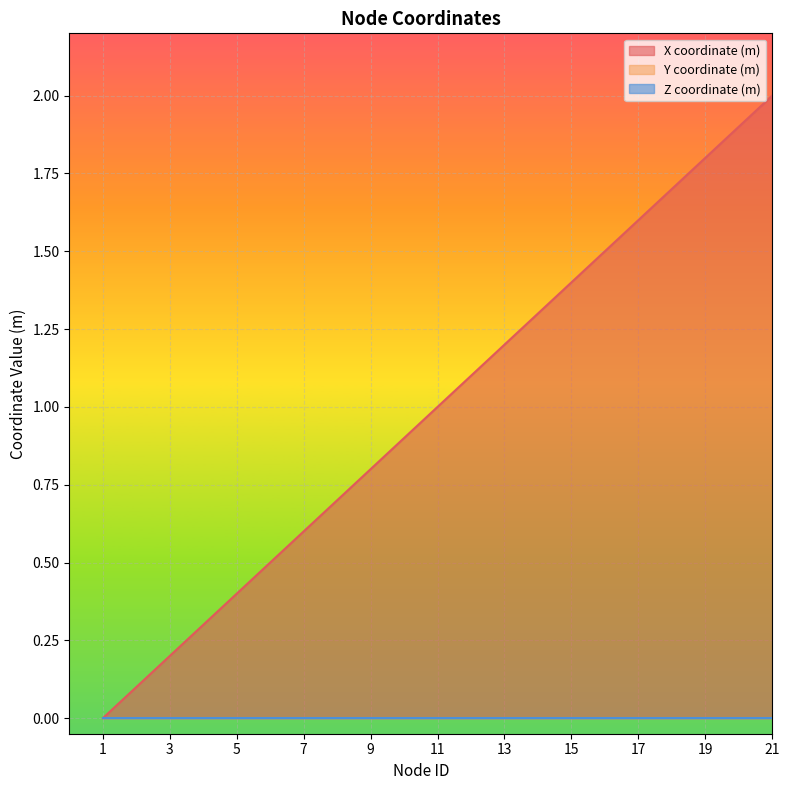

Which category has the lowest value across all series?

1